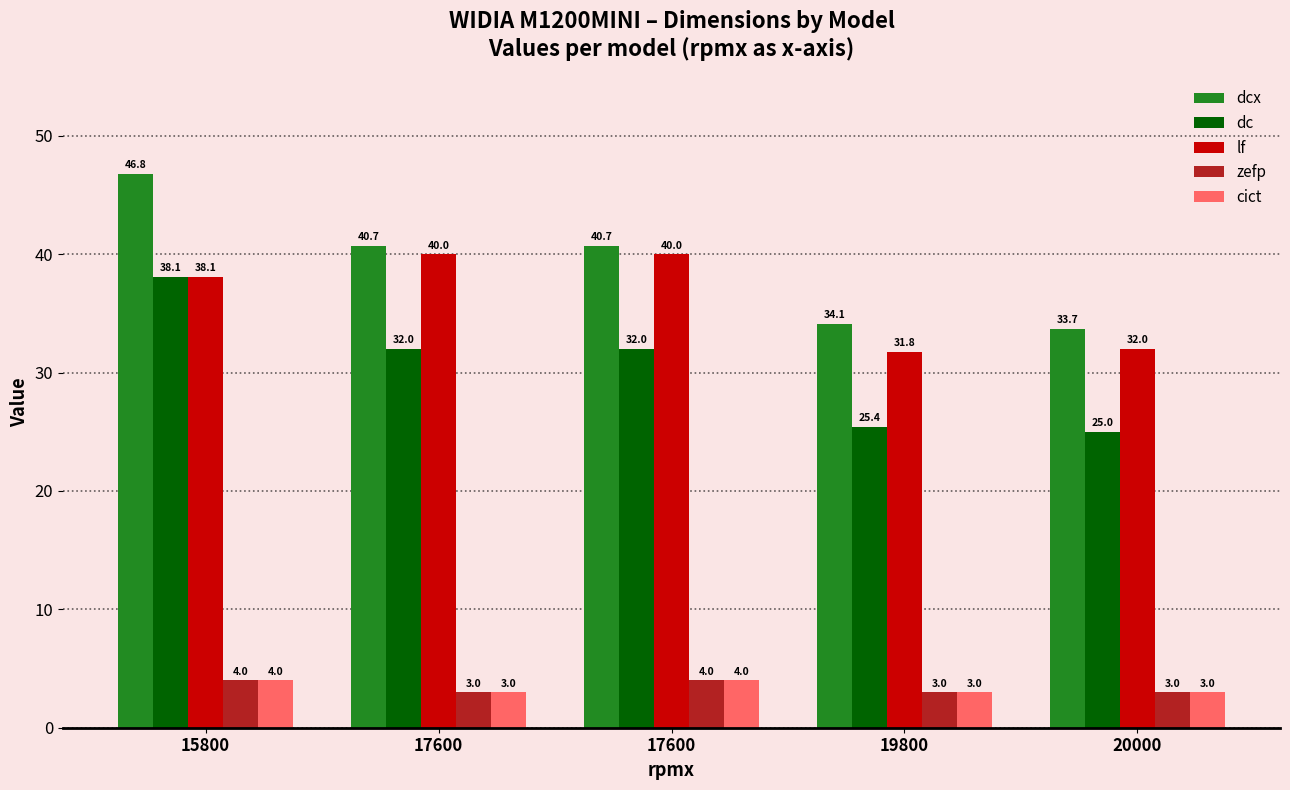

At which category is the sum across all series the highest?

15800